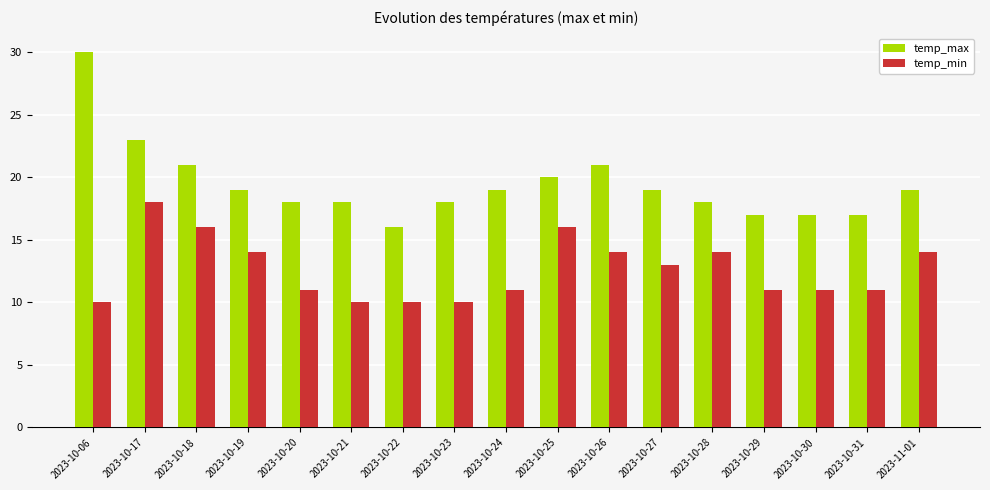

Reading left to right, transcribe all the data shown in this chart.

temp_max: 2023-10-06=30	2023-10-17=23	2023-10-18=21	2023-10-19=19	2023-10-20=18	2023-10-21=18	2023-10-22=16	2023-10-23=18	2023-10-24=19	2023-10-25=20	2023-10-26=21	2023-10-27=19	2023-10-28=18	2023-10-29=17	2023-10-30=17	2023-10-31=17	2023-11-01=19
temp_min: 2023-10-06=10	2023-10-17=18	2023-10-18=16	2023-10-19=14	2023-10-20=11	2023-10-21=10	2023-10-22=10	2023-10-23=10	2023-10-24=11	2023-10-25=16	2023-10-26=14	2023-10-27=13	2023-10-28=14	2023-10-29=11	2023-10-30=11	2023-10-31=11	2023-11-01=14